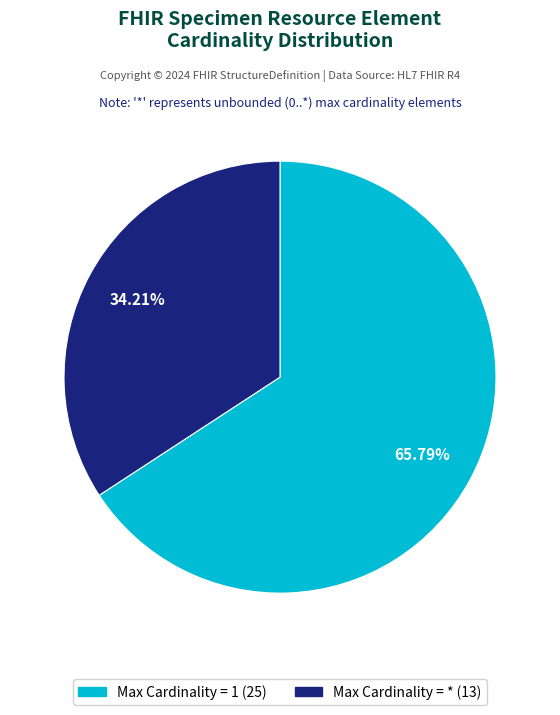

Is there any slice that represents more than half of the pie?

Yes